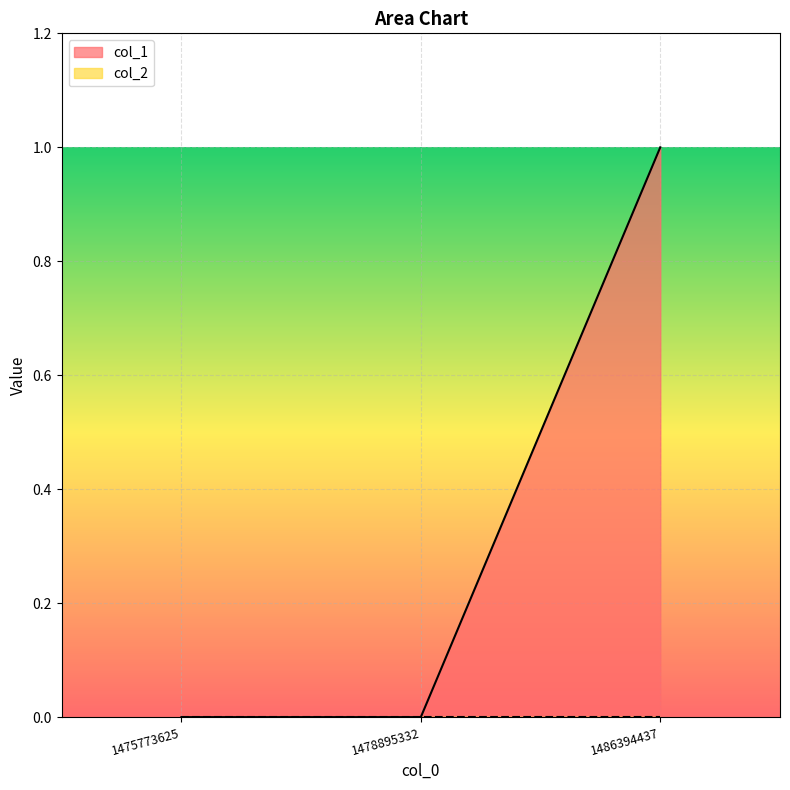

List the labels in order of value, largest first.

1486394437, 1475773625, 1478895332